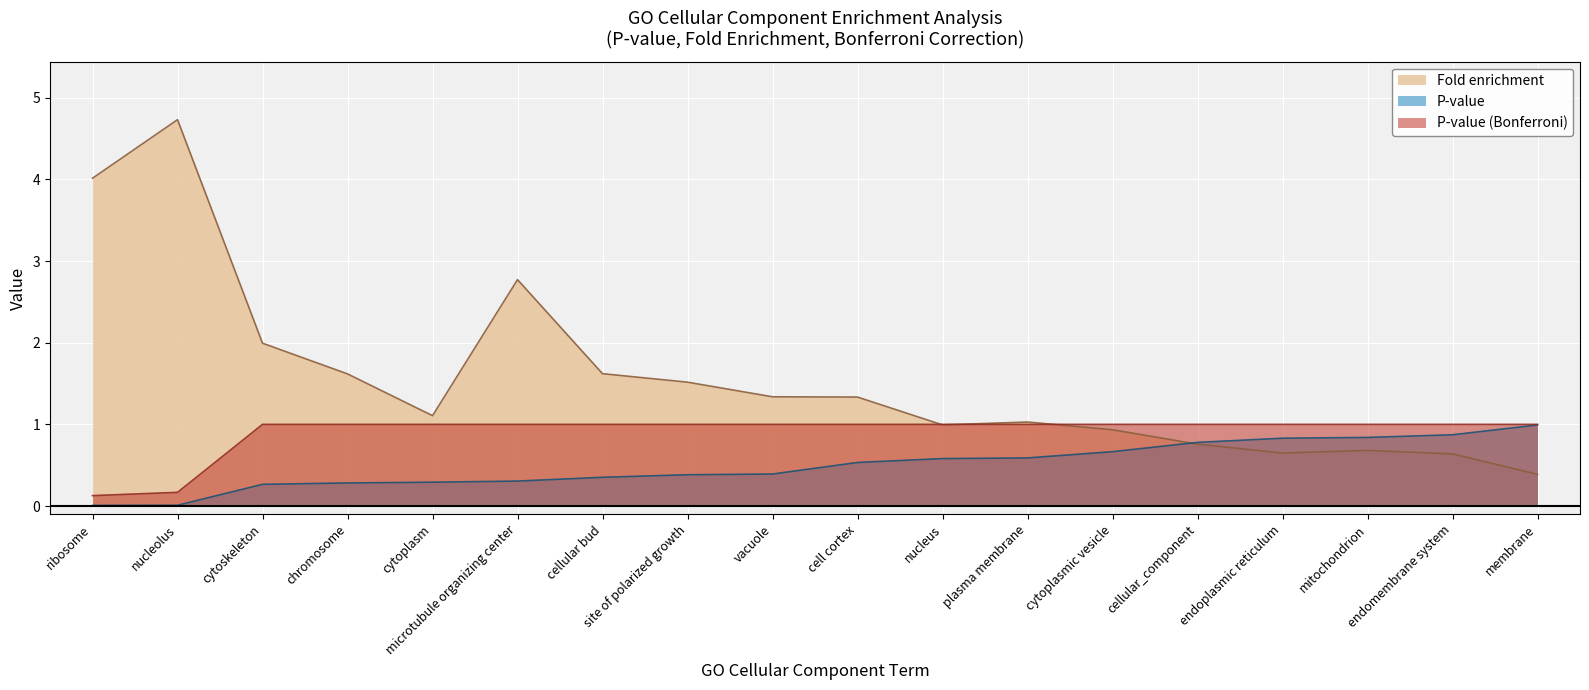

Which series ends up on top after the final intersection of Fold enrichment and P-value?

P-value